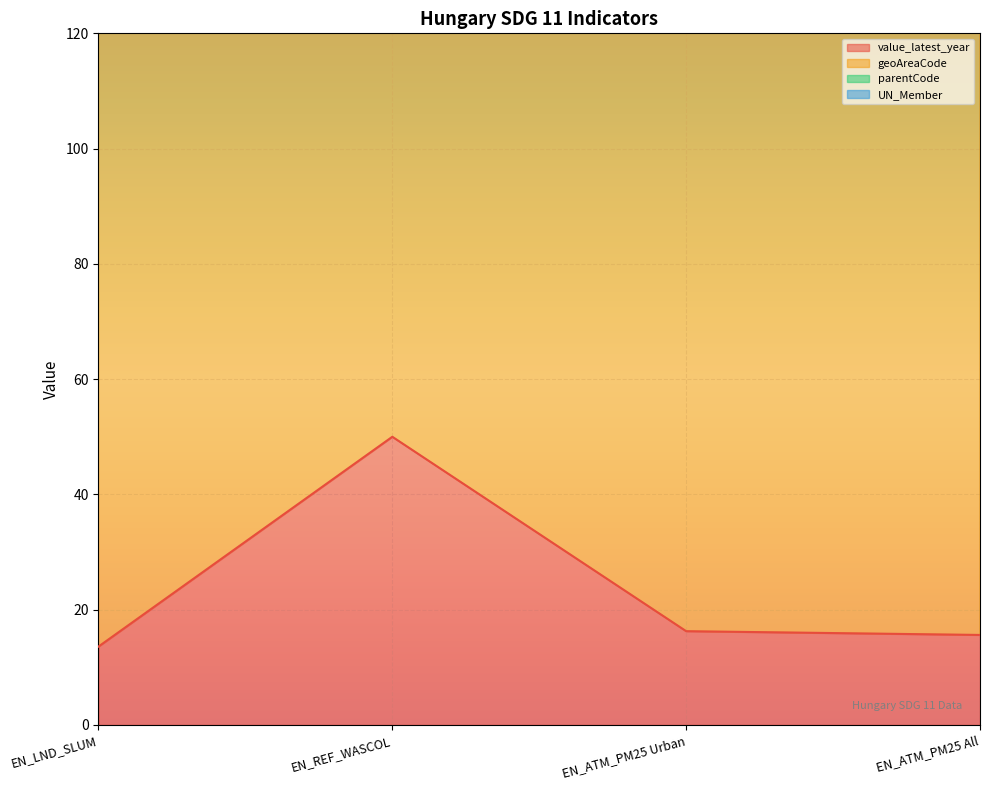

True or false: parentCode and value_latest_year intersect in this chart.

False